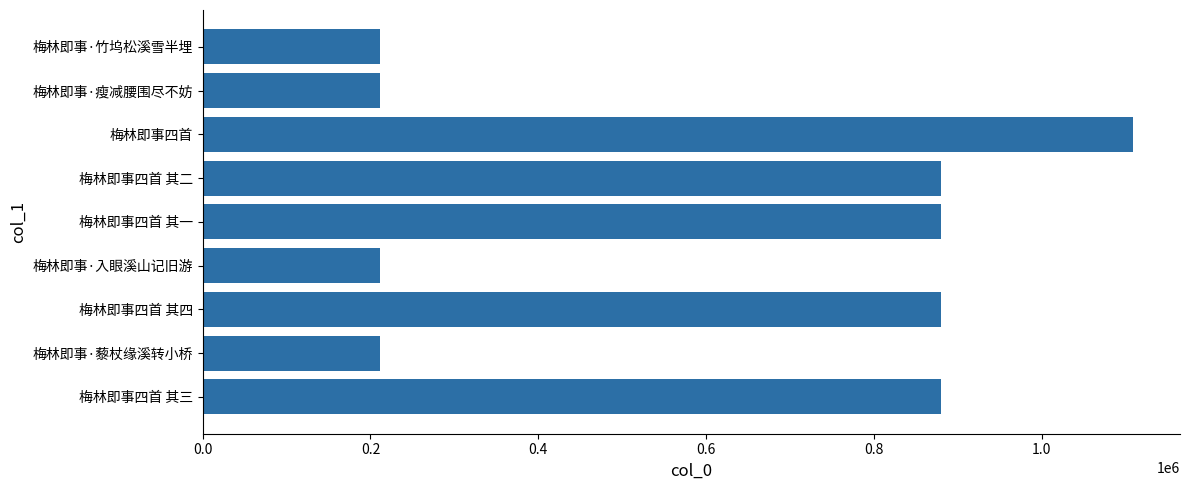

Which label corresponds to the largest value in the chart?

梅林即事四首